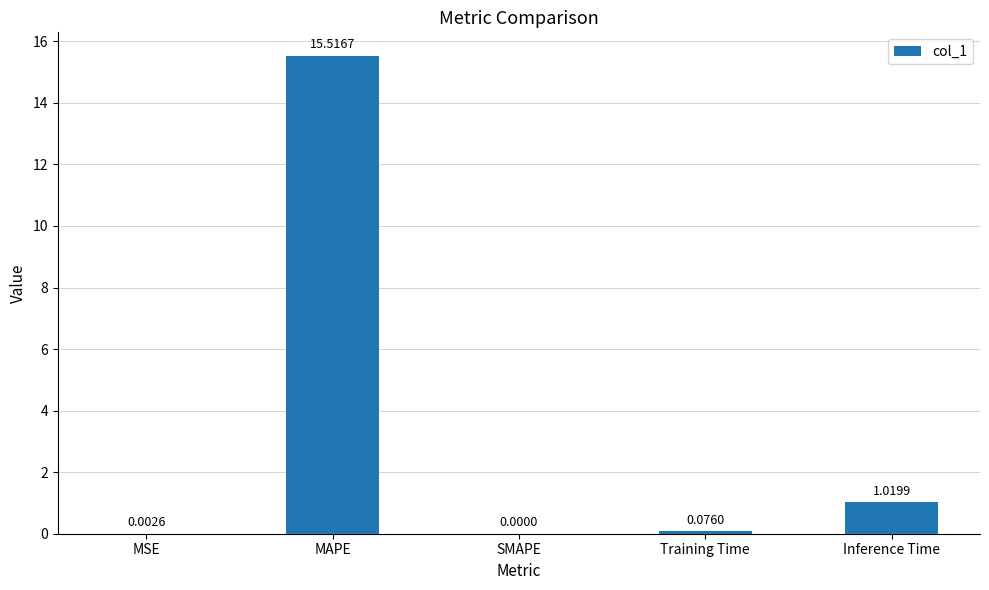

What is the approximate value at MAPE?

15.5